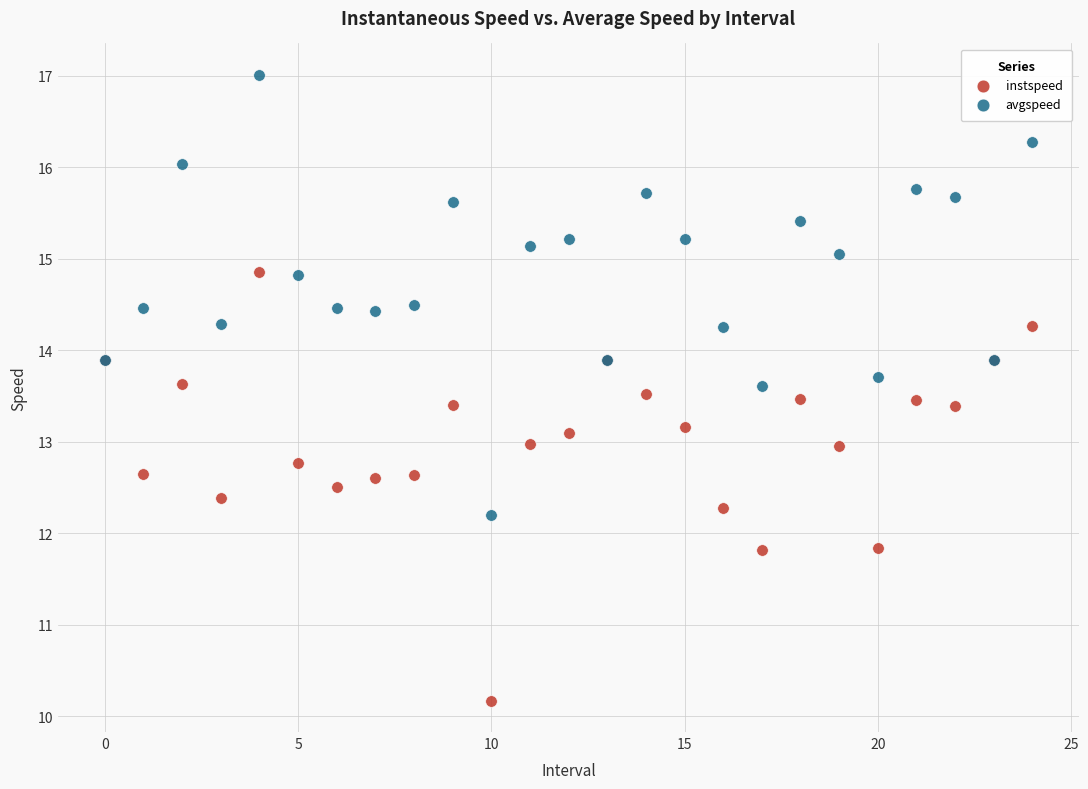

What are all the series names shown in the legend?

instspeed, avgspeed